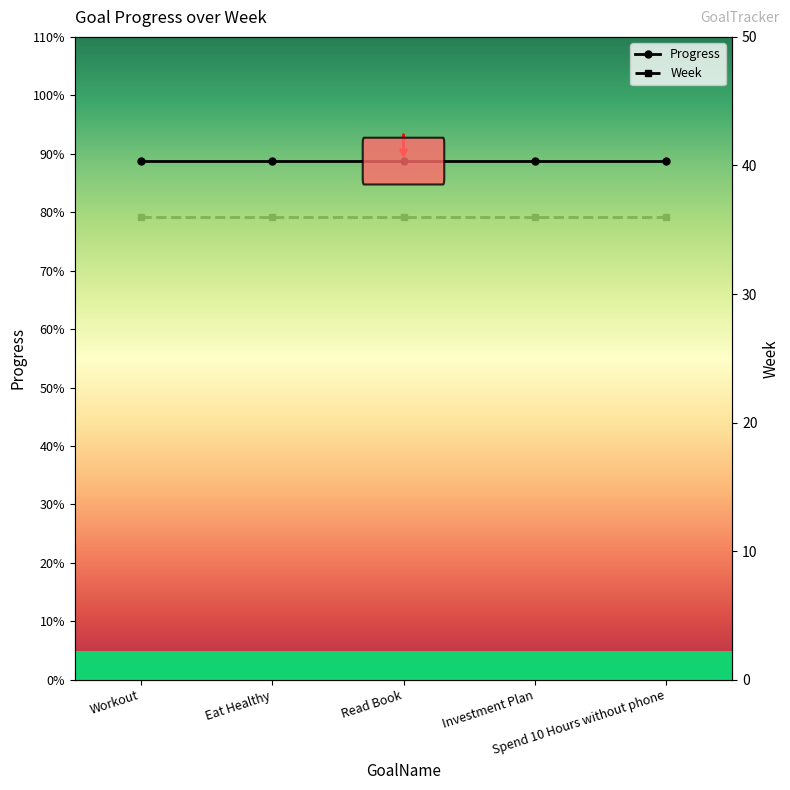

What is the value of the Progress point at the 5th from the left?

0.9